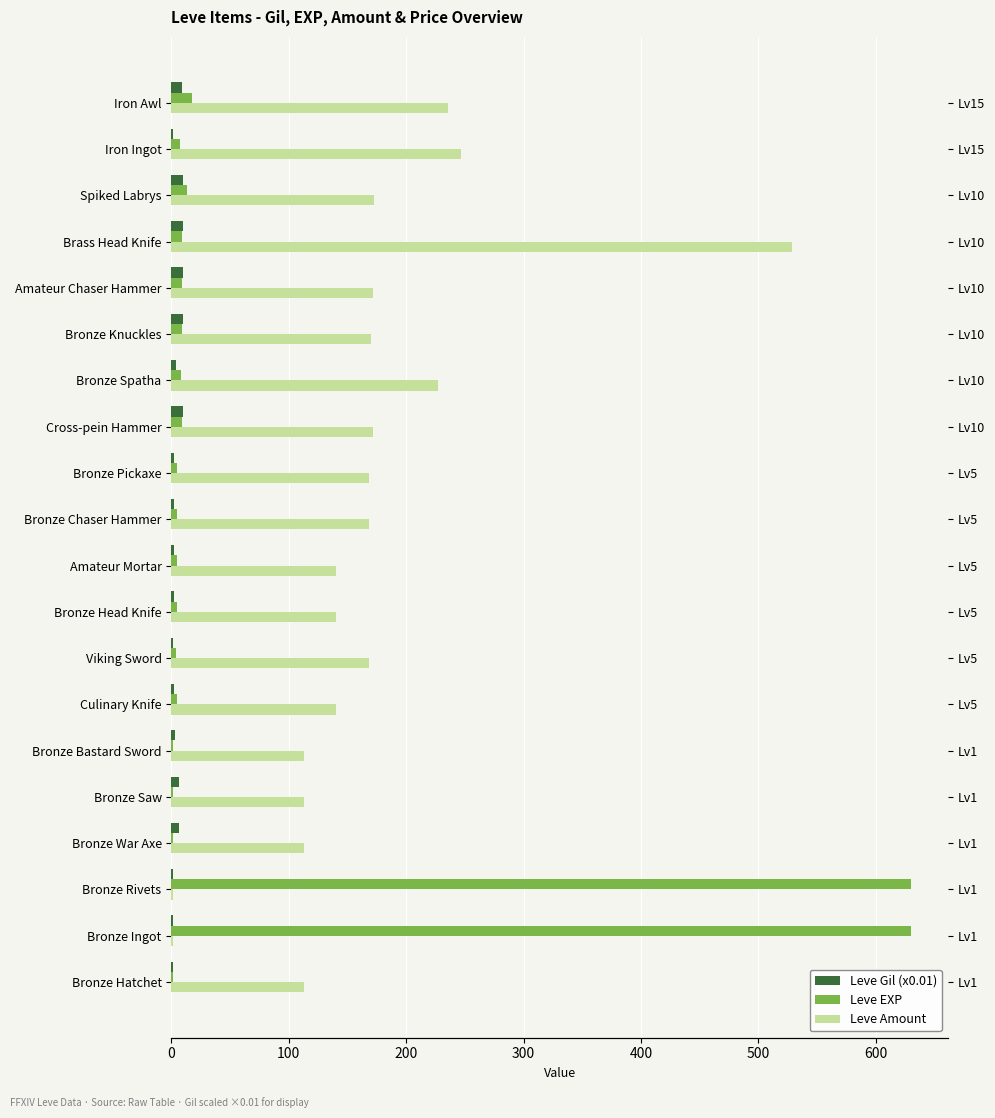

How many categories are shown in the chart?

20